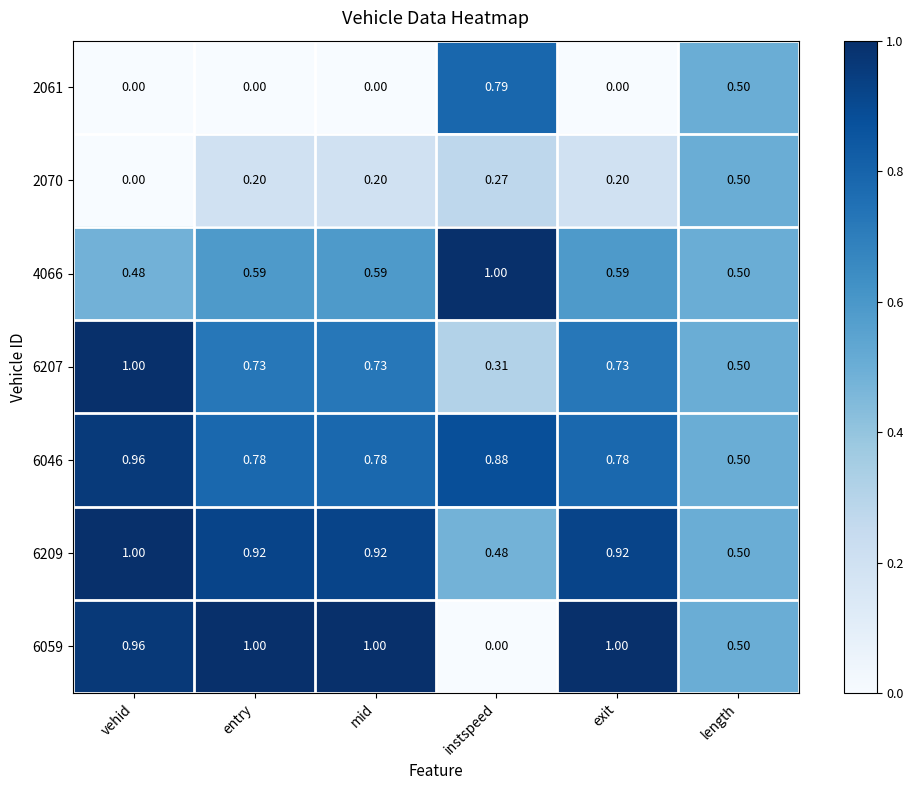

What is the greatest value displayed?

1.0